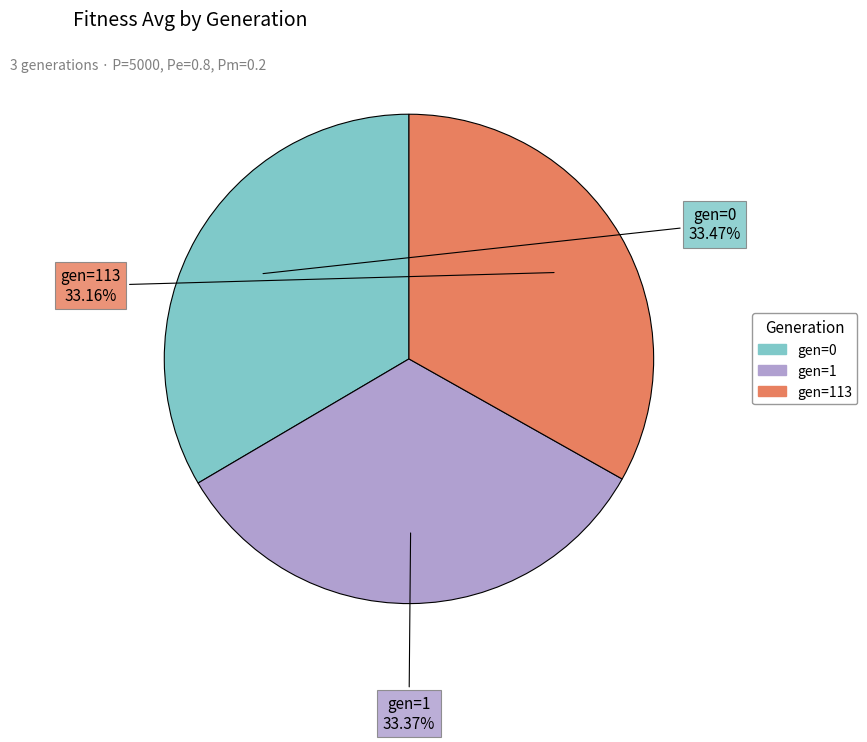

Is there any slice that represents more than half of the pie?

No